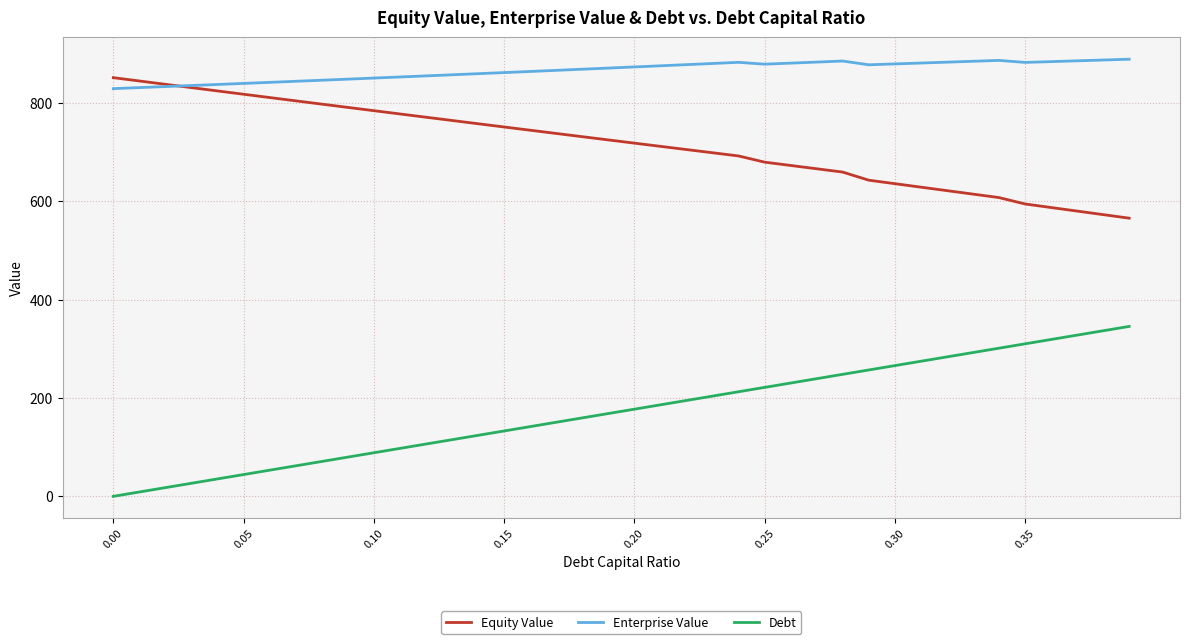

True or false: Enterprise Value and Debt intersect in this chart.

False